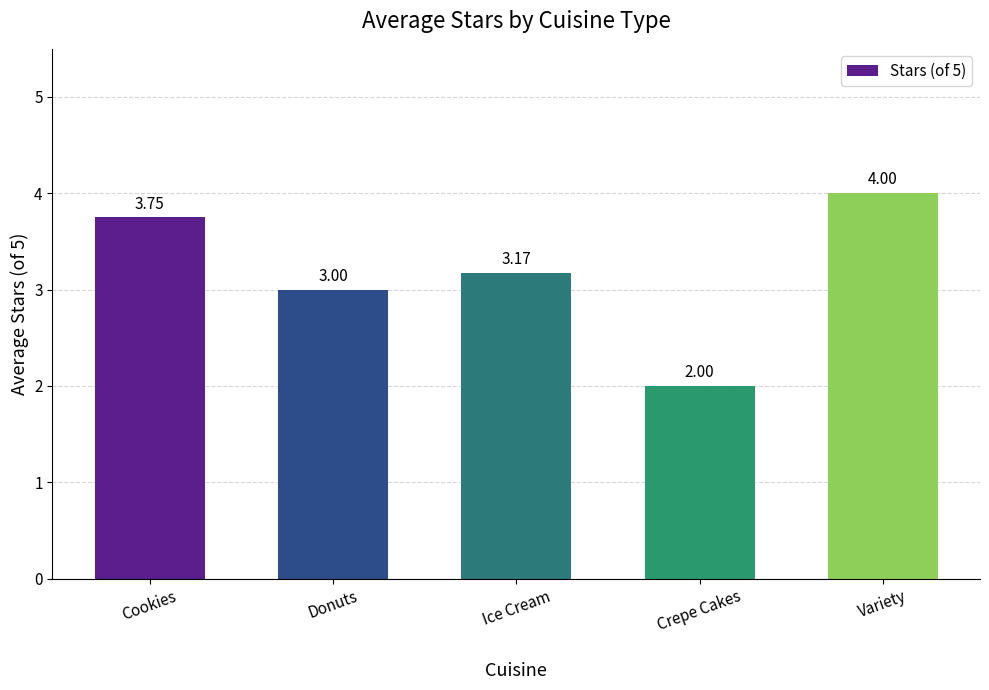

Which label corresponds to the largest value in the chart?

Variety